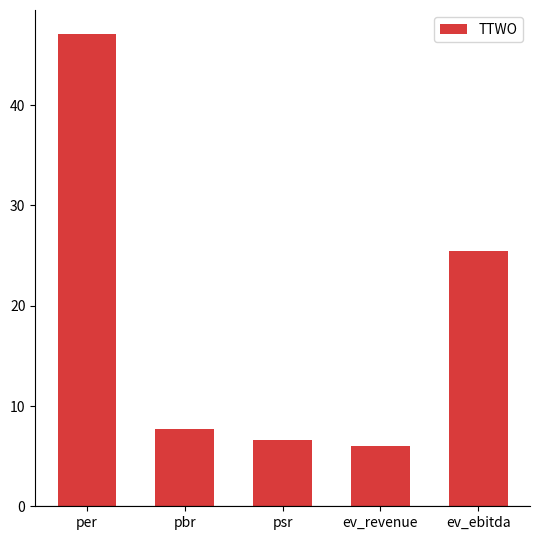

Count the number of values greater than 7.

3